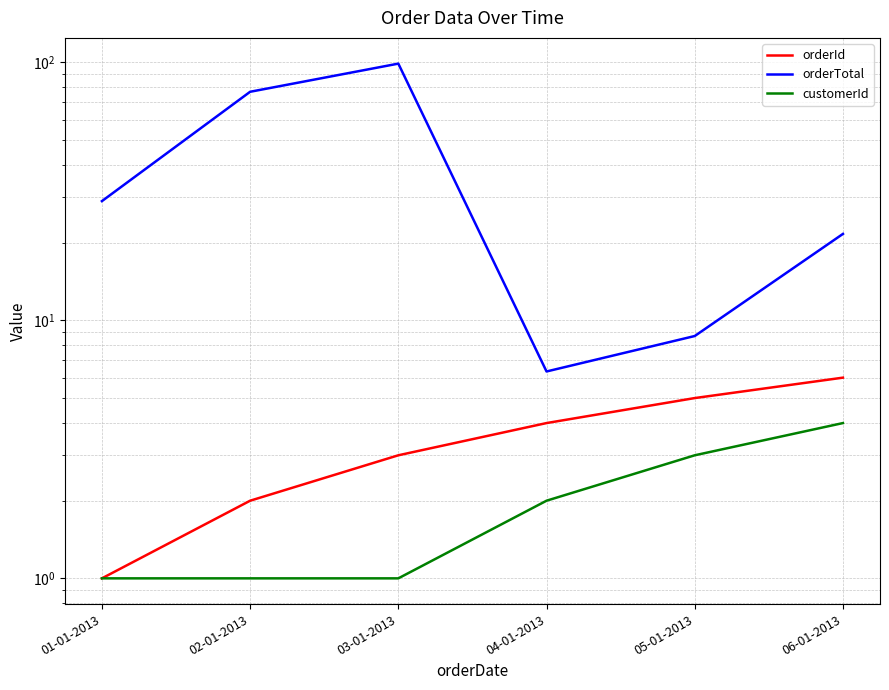

What is the minimum value for orderTotal?

6.3